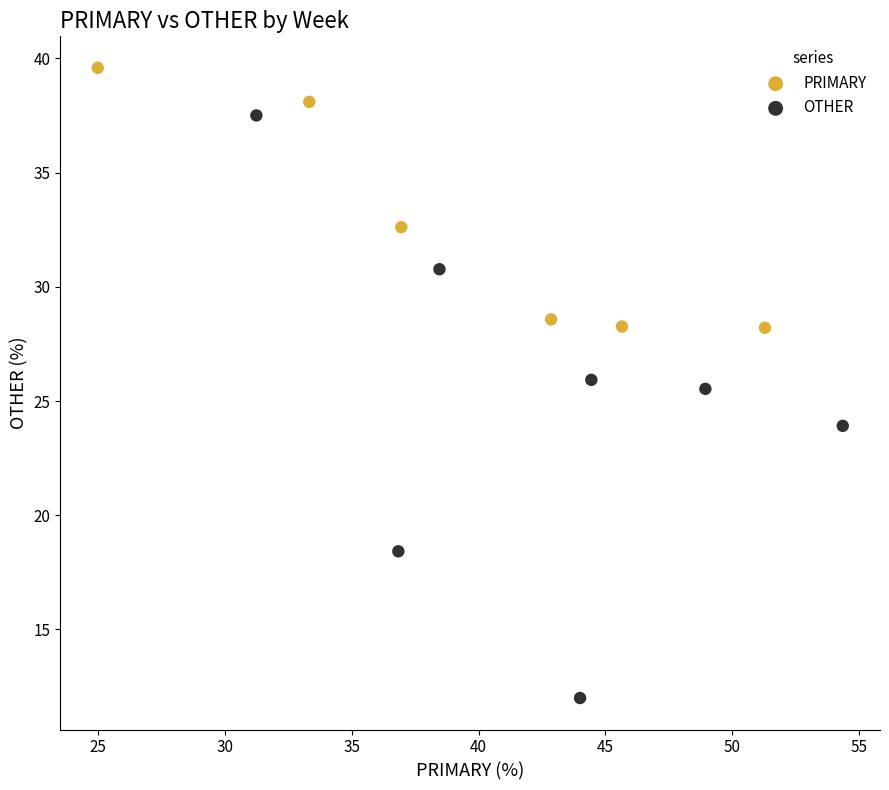

Which series contains the highest Y value?

PRIMARY